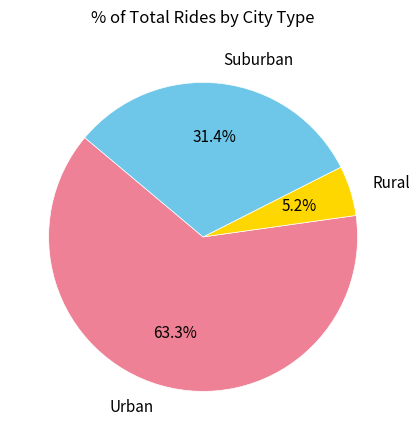

Between Rural and Urban, which is larger?

Urban